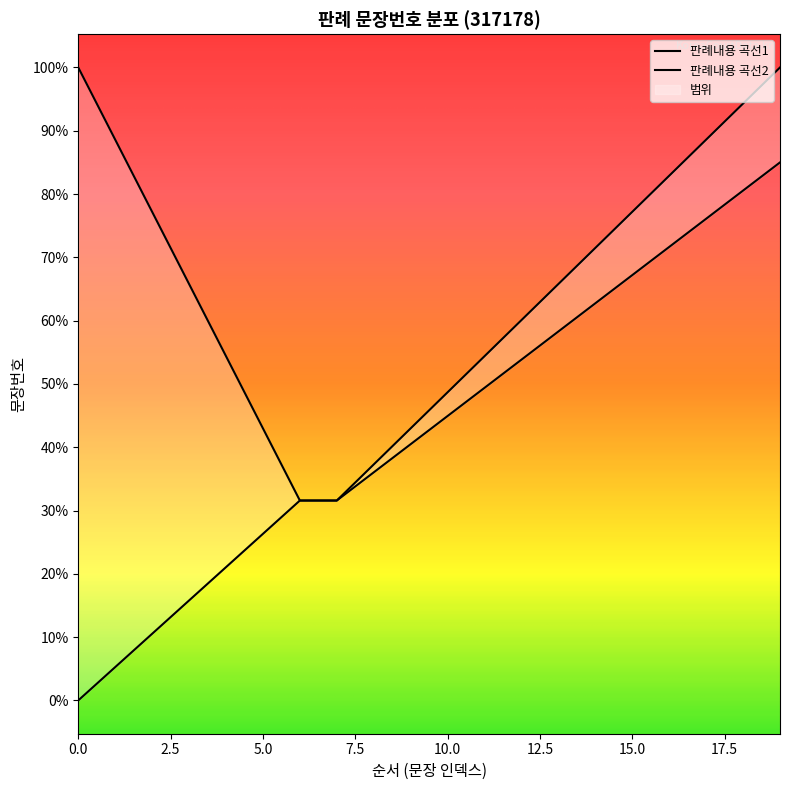

How many data points does each series have?

20